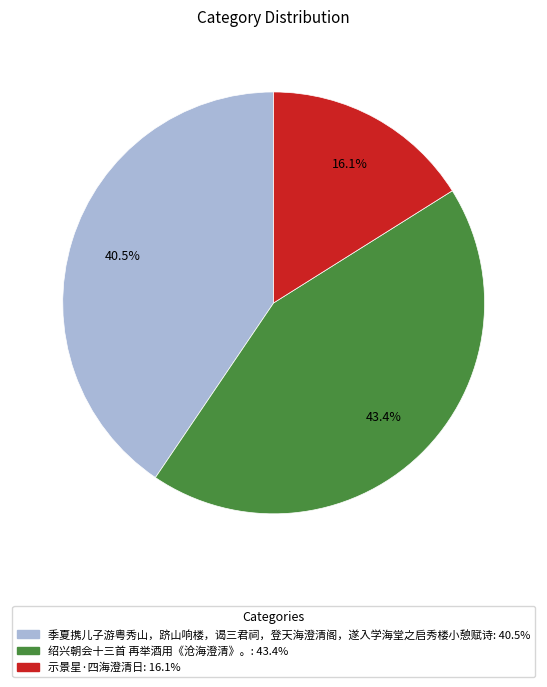

Approximately how many times larger is the value at 示景星·四海澄清日 compared to 季夏携儿子游粤秀山，跻山响楼，谒三君祠，登天海澄清阁，遂入学海堂之启秀楼小憩赋诗?

0.4